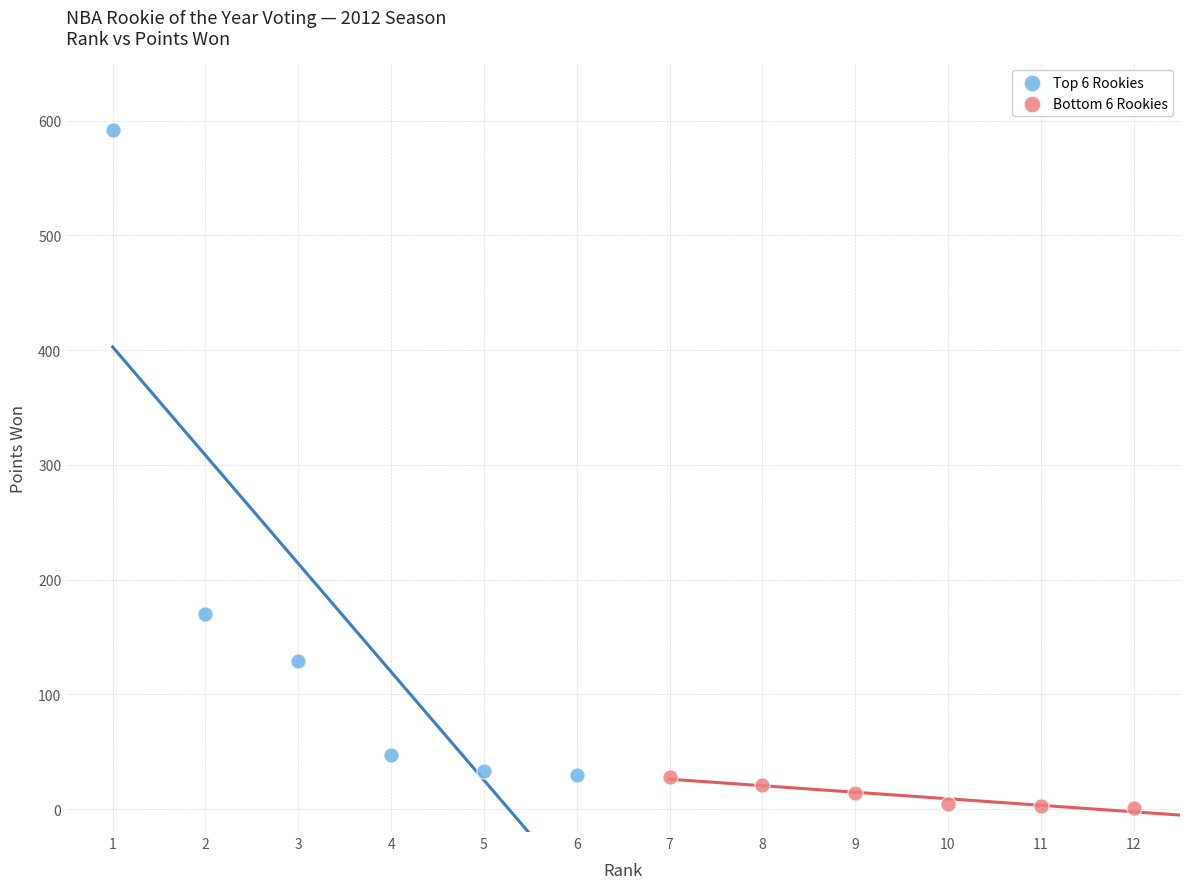

Which series has the widest spread of Y values?

Top 6 Rookies